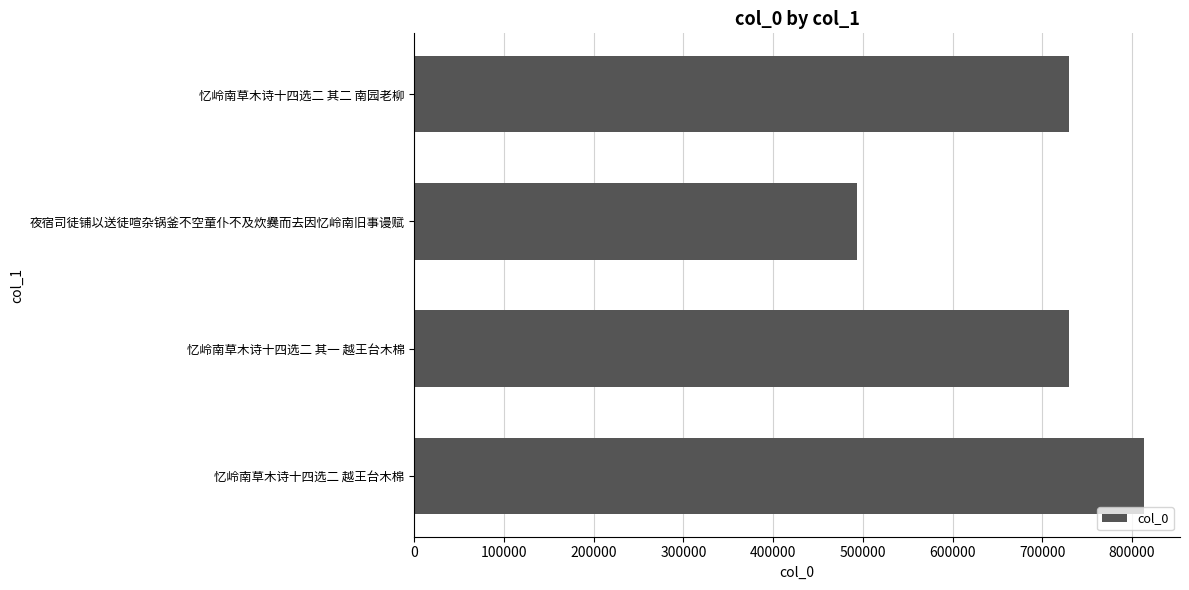

How many bars are there in total?

4